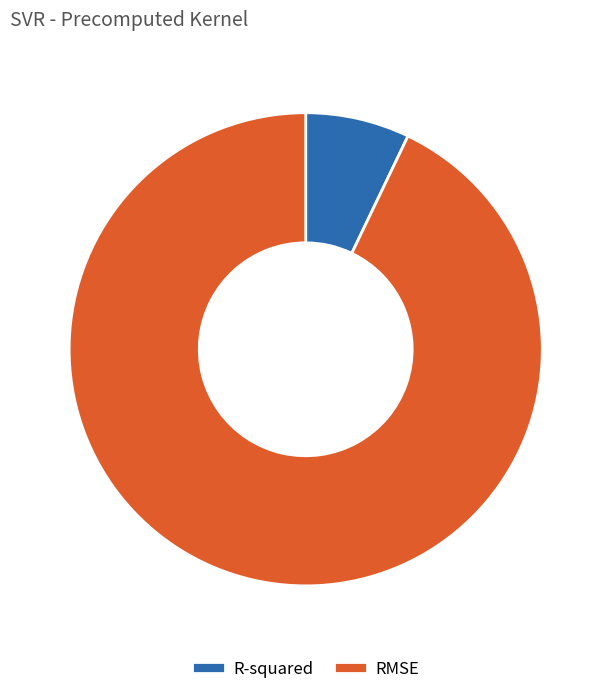

Is it true that RMSE is 93% of the pie?

True